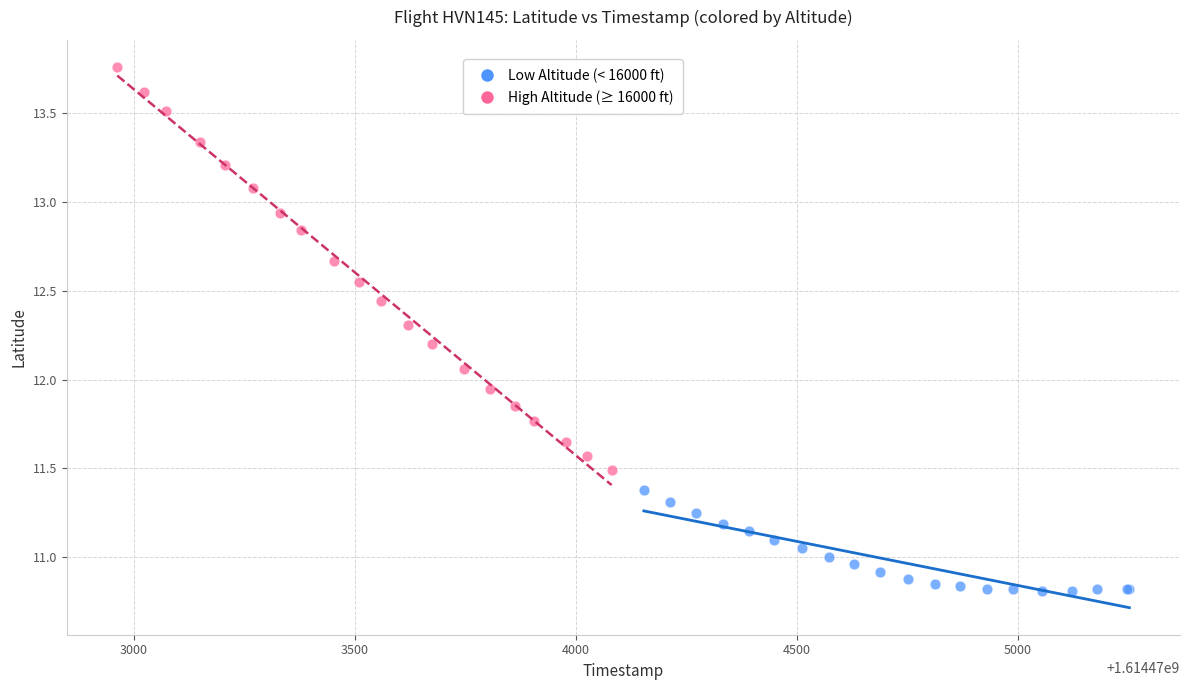

Which series has the largest Y range (max minus min)?

High Altitude (≥ 16000 ft)